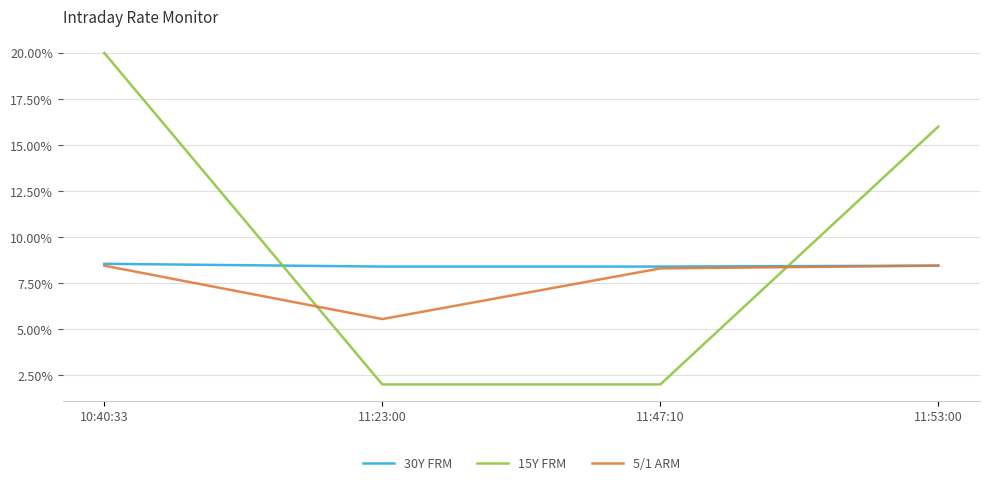

Rank the series by their average value, from highest to lowest.

15Y FRM, 30Y FRM, 5/1 ARM